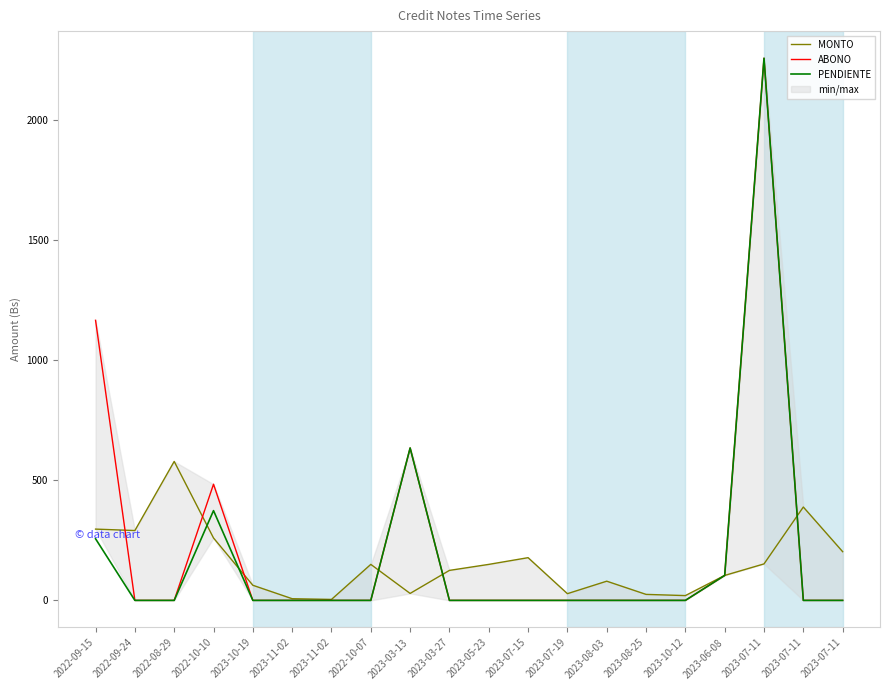

What is the label of the 1st point from the left?

2022-09-15